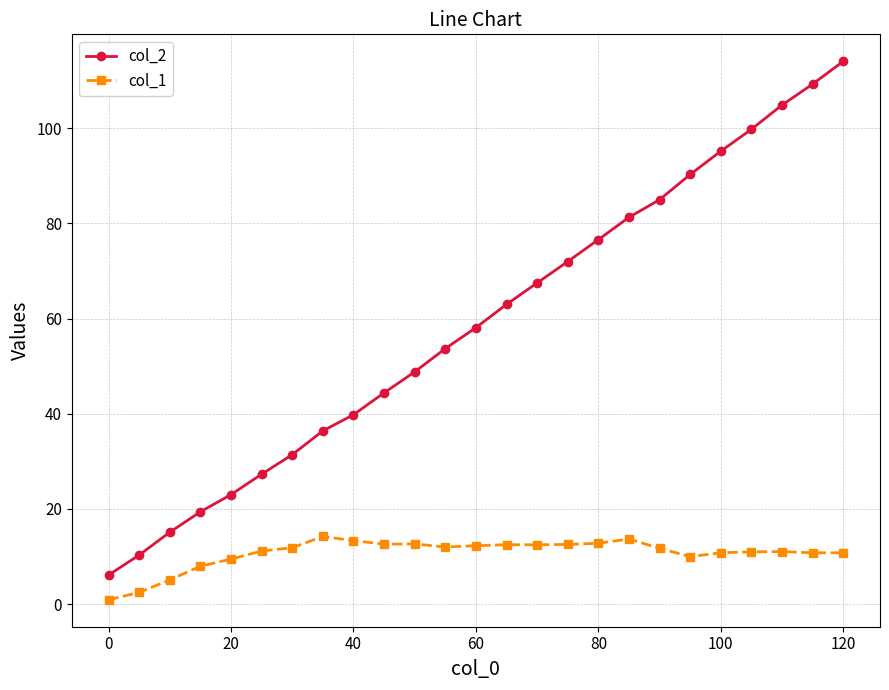

Which series has the largest total across all categories?

col_2